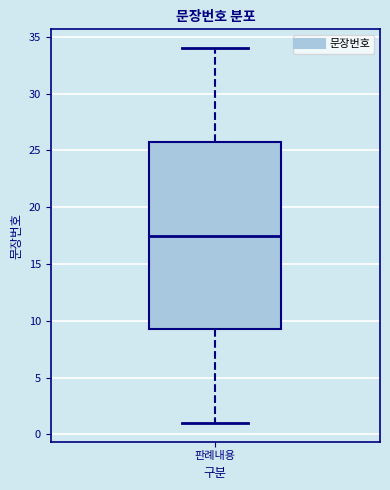

Where is the upper edge of the box for 판례내용 on the y-axis? The values are not printed on the chart, so give them approximately, as read against the axis.

26.0